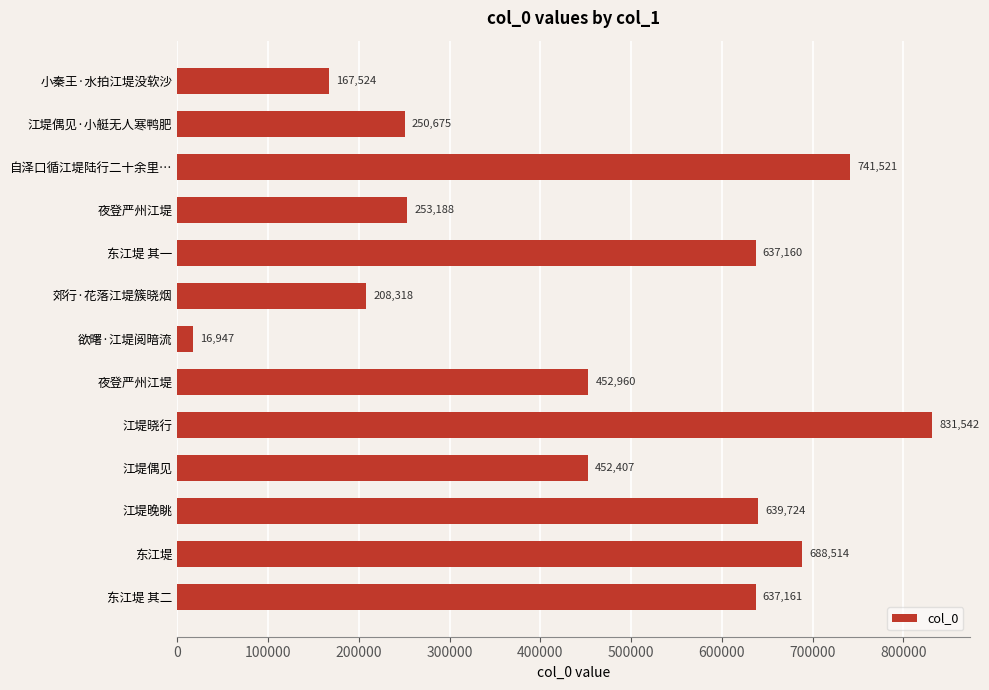

Are the bars horizontal?

Yes